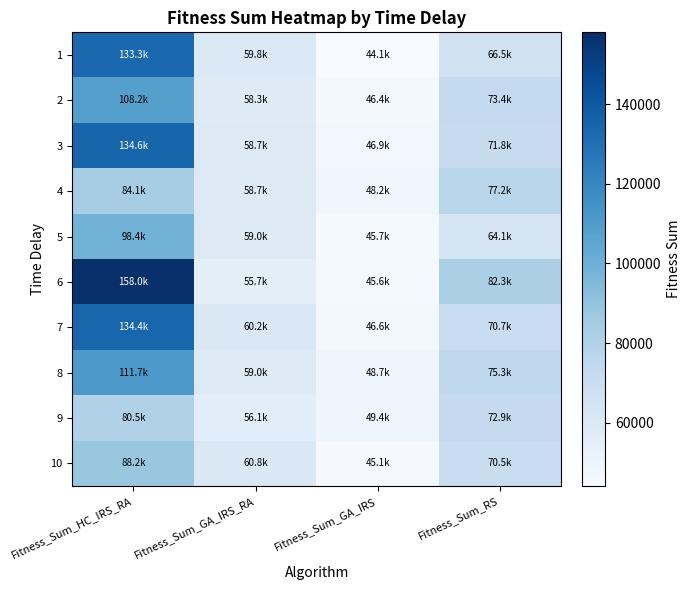

Which series has the largest total across all categories?

6